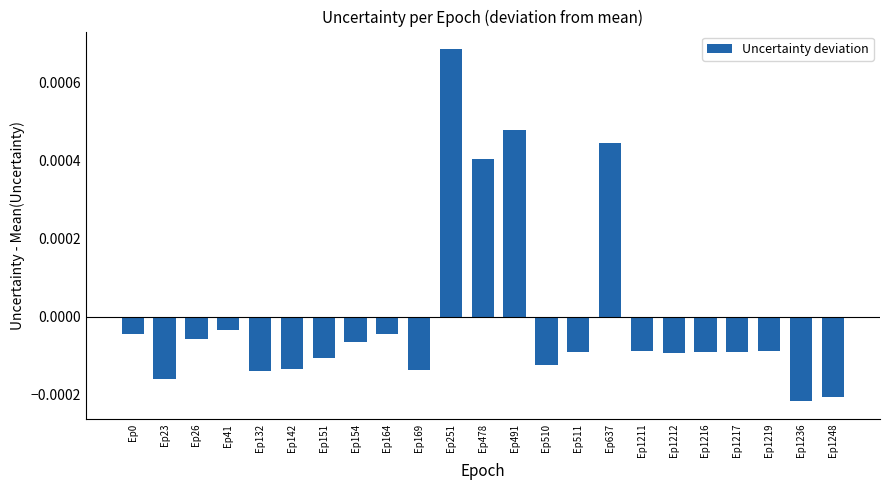

How many values are above zero?

4